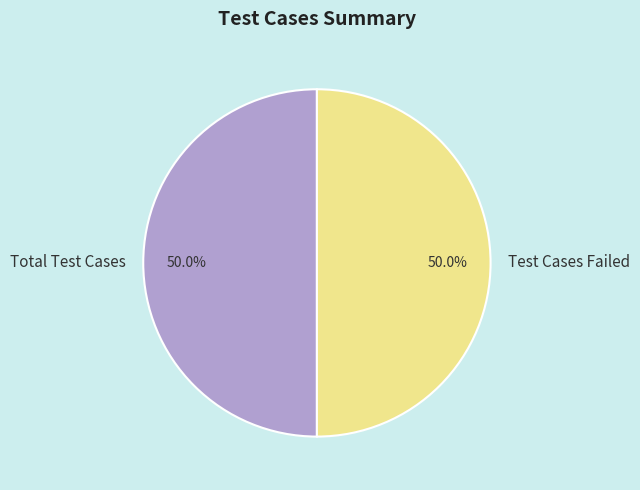

How many slices are in this pie chart?

2